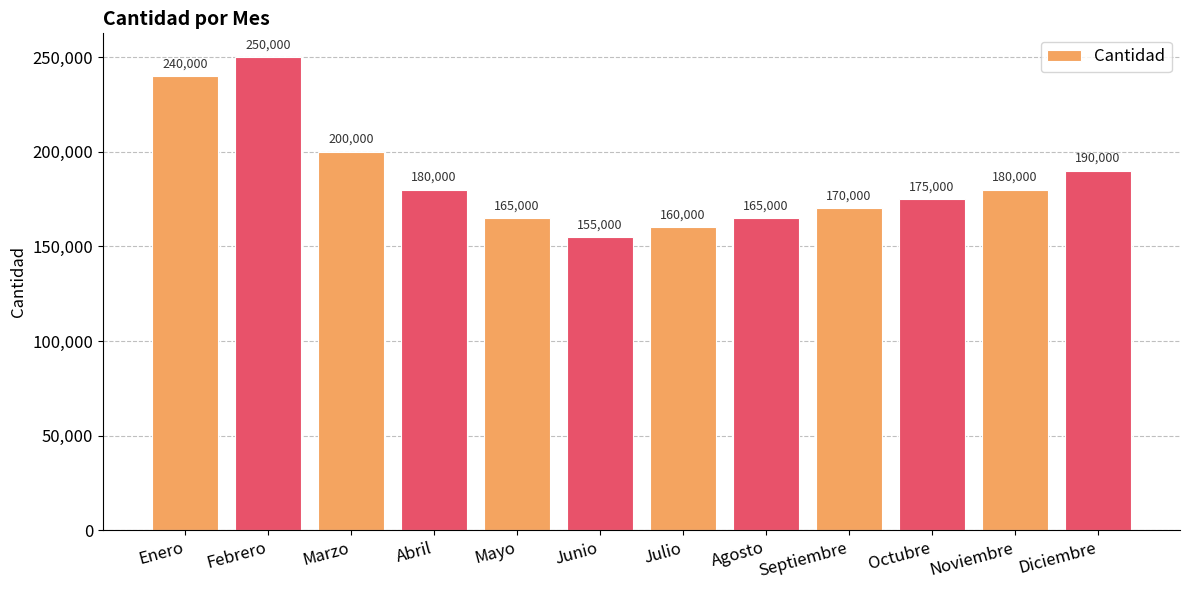

How many values are below 180000?

6